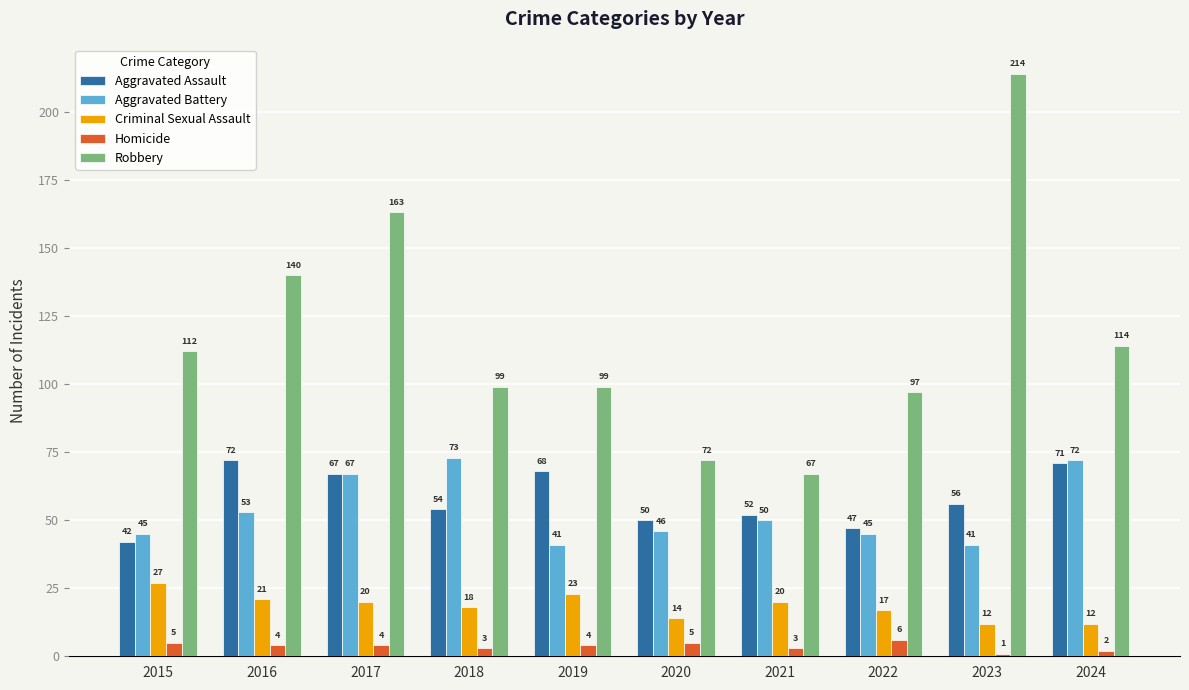

List the series in order of their peak value, highest first.

Robbery, Aggravated Battery, Aggravated Assault, Criminal Sexual Assault, Homicide